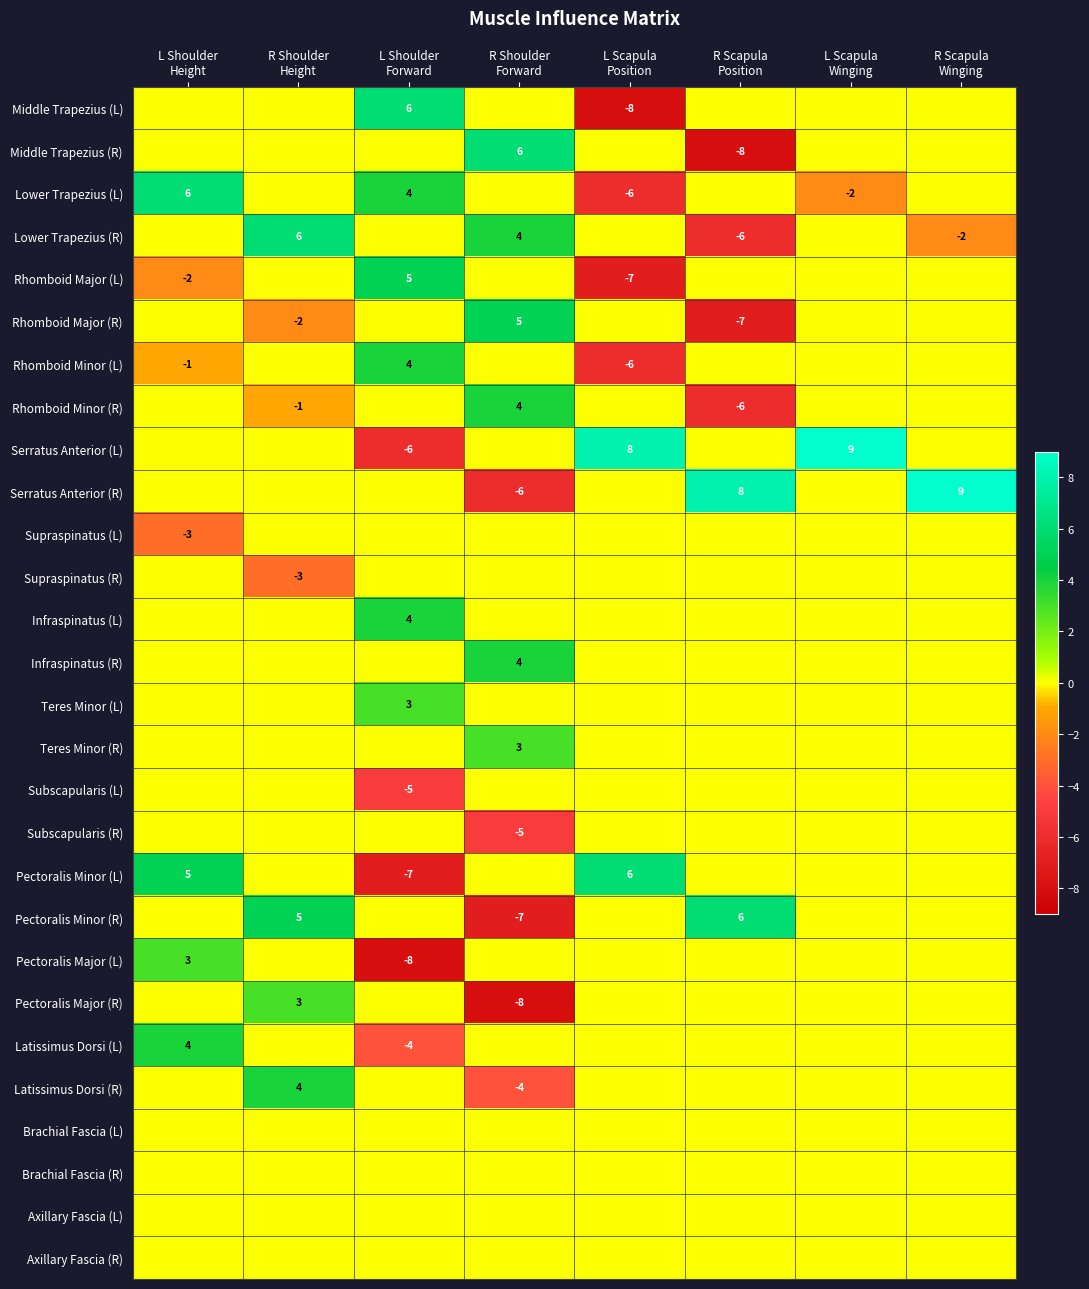

Rank the categories by Brachial Fascia (R) value from highest to lowest.

L Shoulder Height, R Shoulder Height, L Shoulder Forward, R Shoulder Forward, L Scapula Position, R Scapula Position, L Scapula Winging, R Scapula Winging